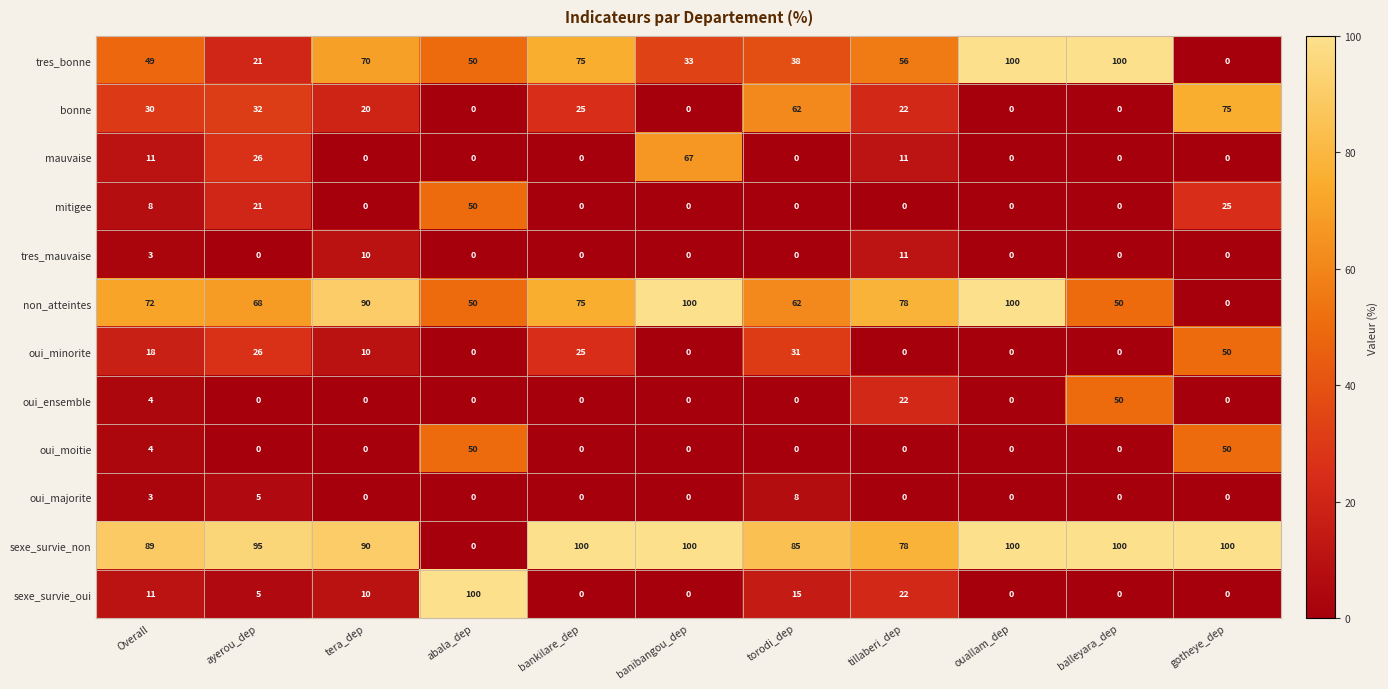

What is the spread (max minus min) of values at ouallam_dep?

100